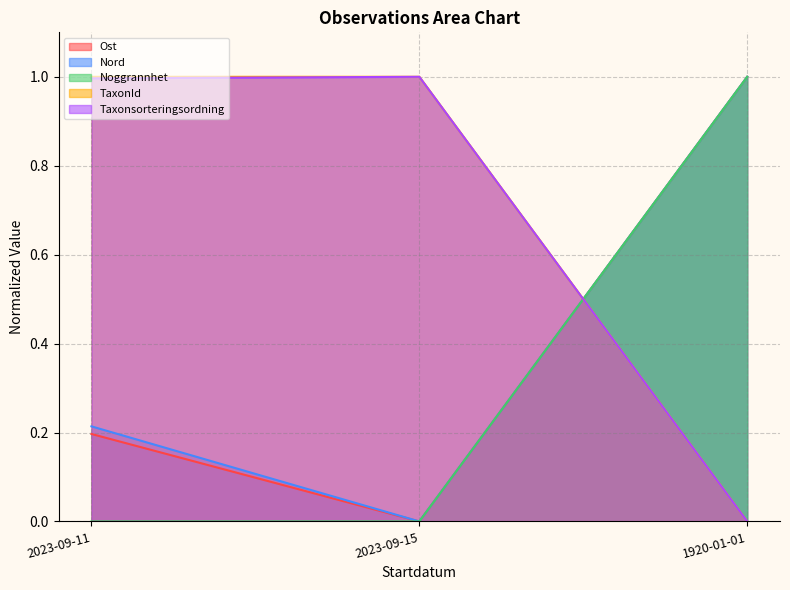

True or false: Taxonsorteringsordning has a value of 1.3 at 2023-09-15.

False